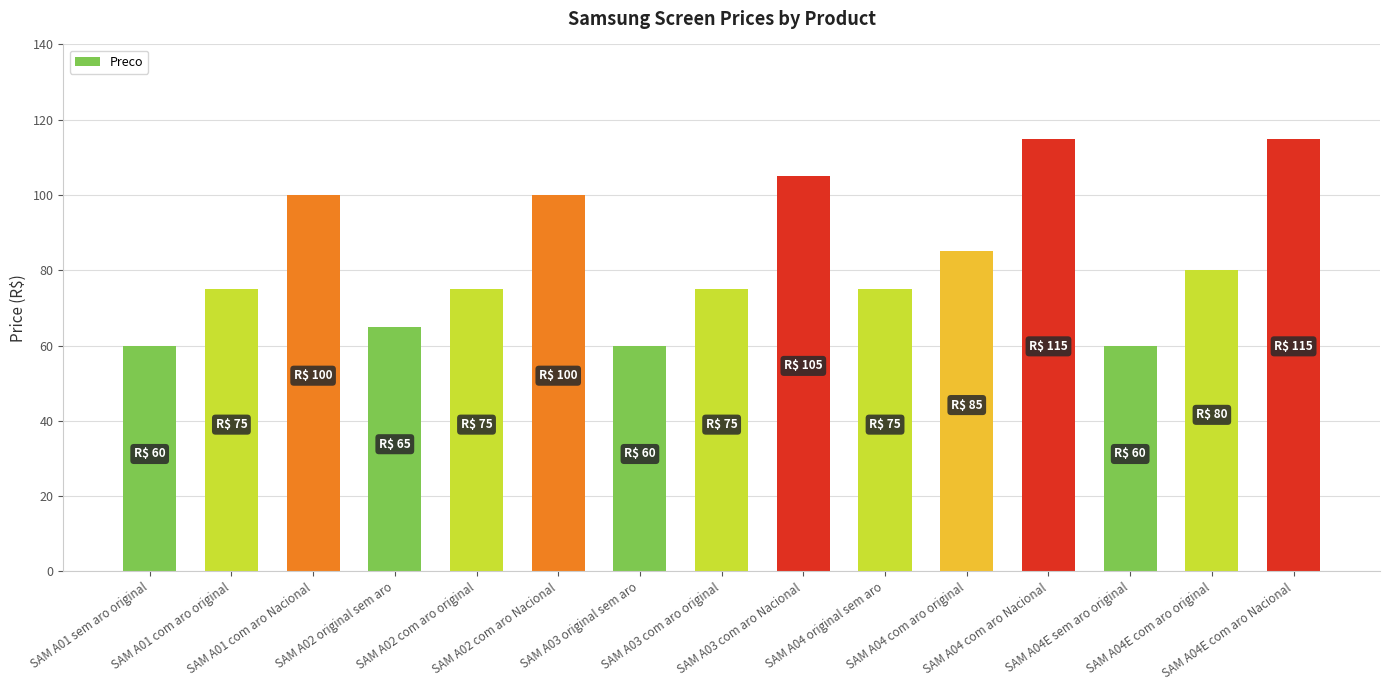

What is the difference between the second highest and minimum values?

55